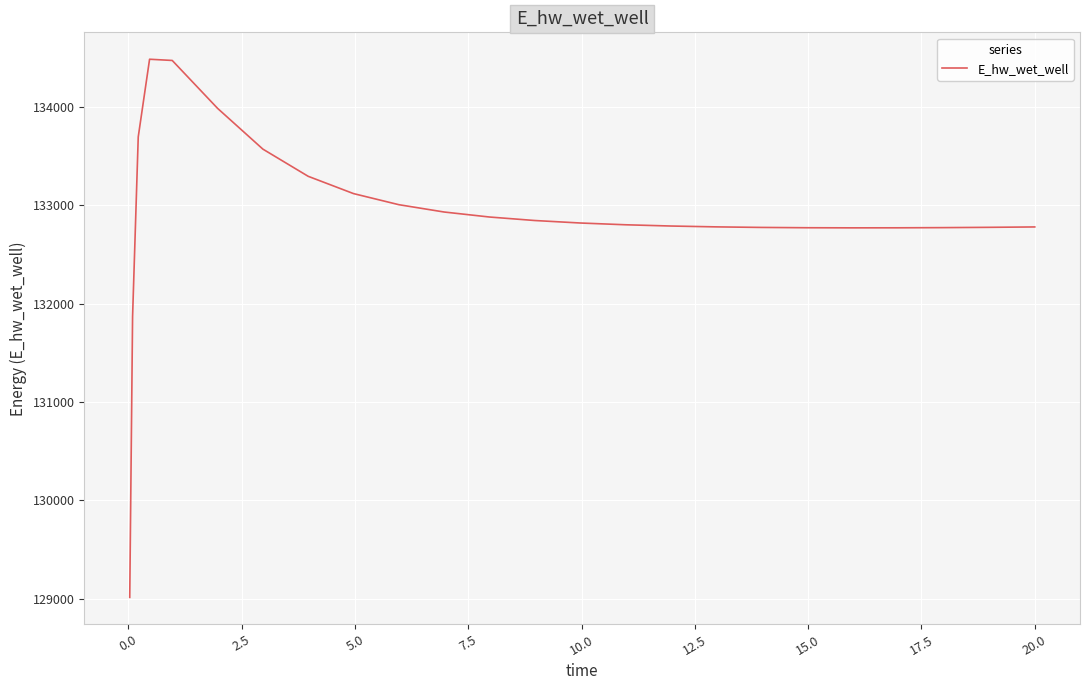

How many series are shown in this chart?

1